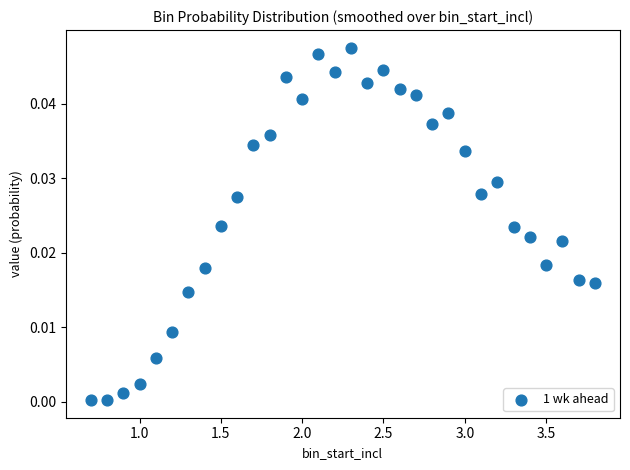

What is the range of X values (max minus min)?

3.1